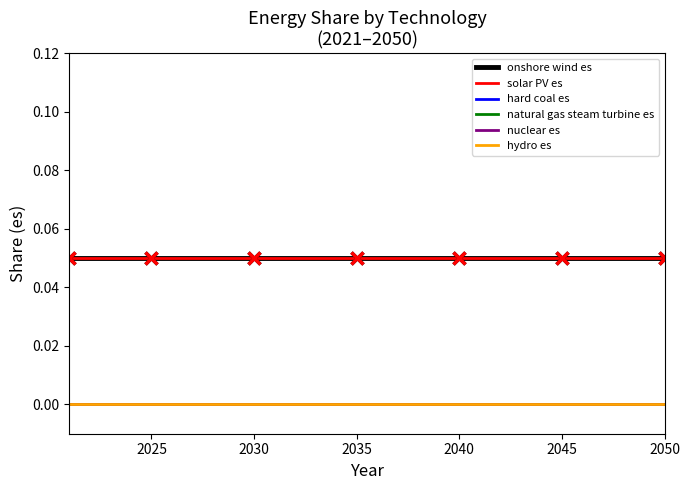

Rank the series by their maximum value, from lowest to highest.

hard coal es, natural gas steam turbine es, nuclear es, hydro es, onshore wind es, solar PV es